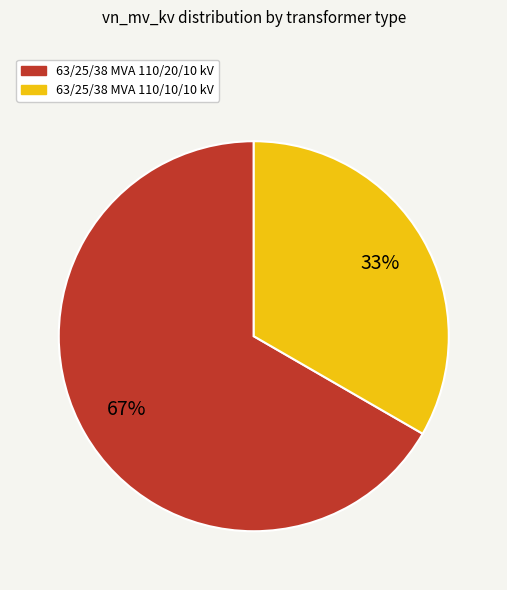

To the nearest percent, what is the combined percentage of 63/25/38 MVA 110/20/10 kV and 63/25/38 MVA 110/10/10 kV?

100%